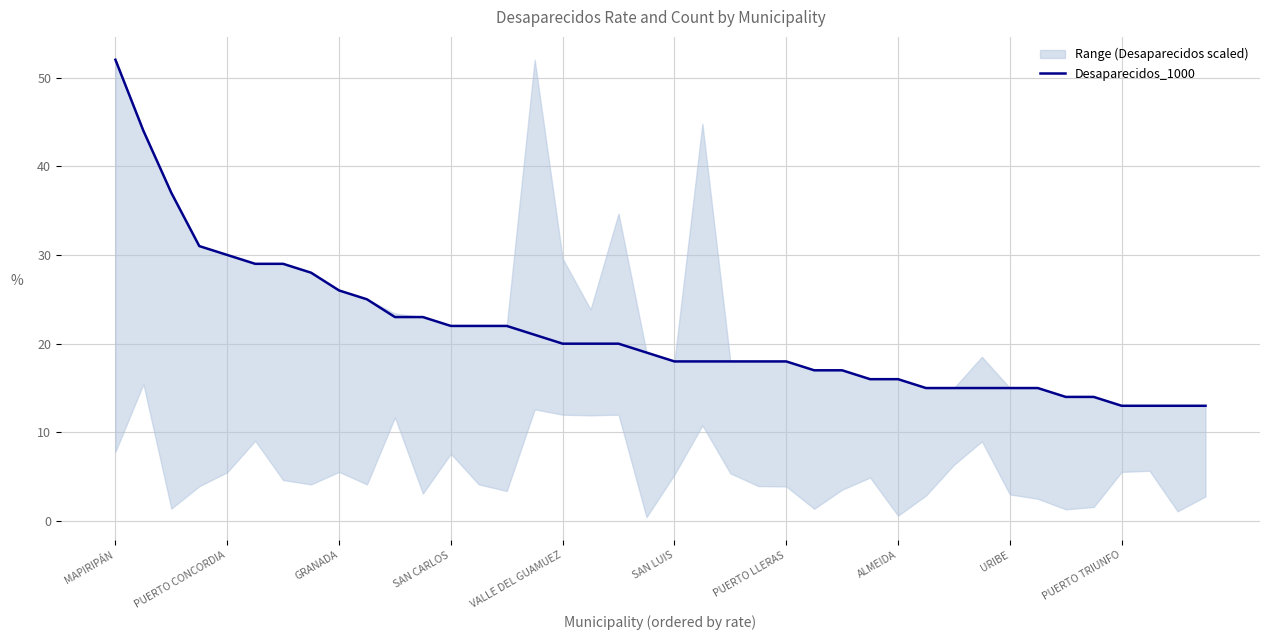

Reading left to right, what are all the values shown in this chart?

52	44	37	31	30	29	29	28	26	25	23	23	22	22	22	21	20	20	20	19	18	18	18	18	18	17	17	16	16	15	15	15	15	15	14	14	13	13	13	13